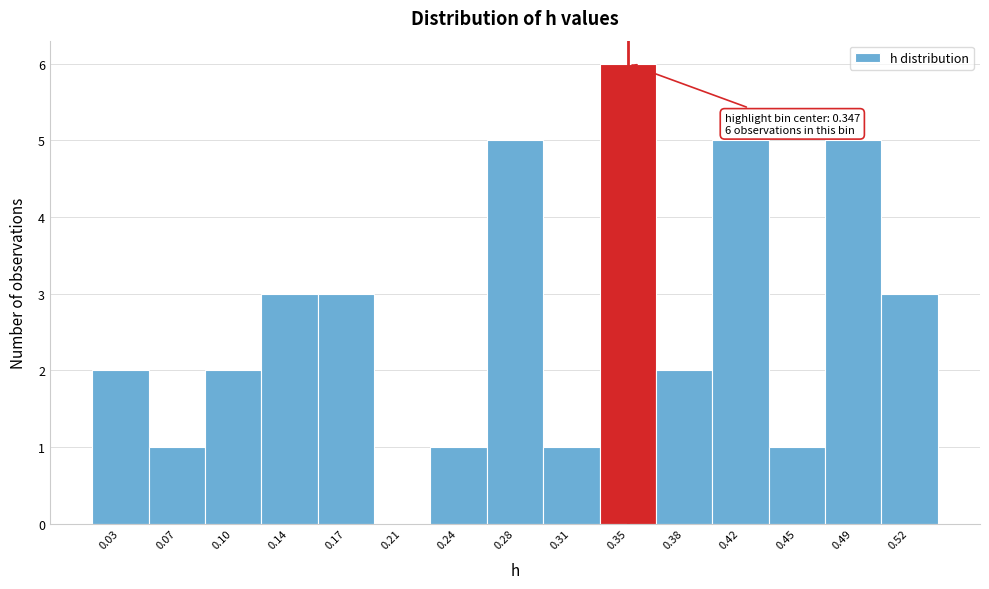

Which range on the x-axis has the tallest bar?

0.330 to 0.365